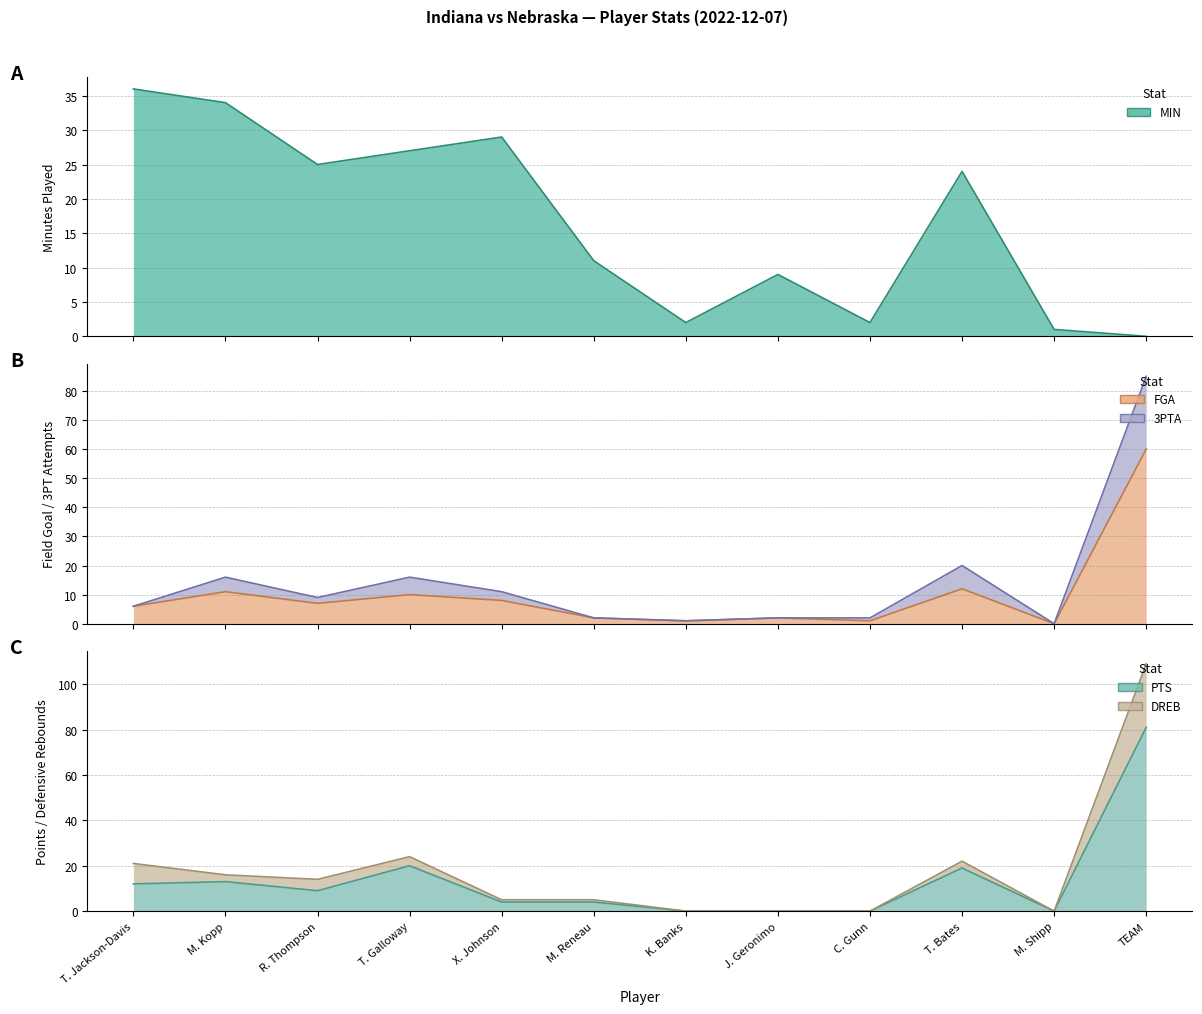

Which series changed the most between R. Thompson and C. Gunn?

MIN